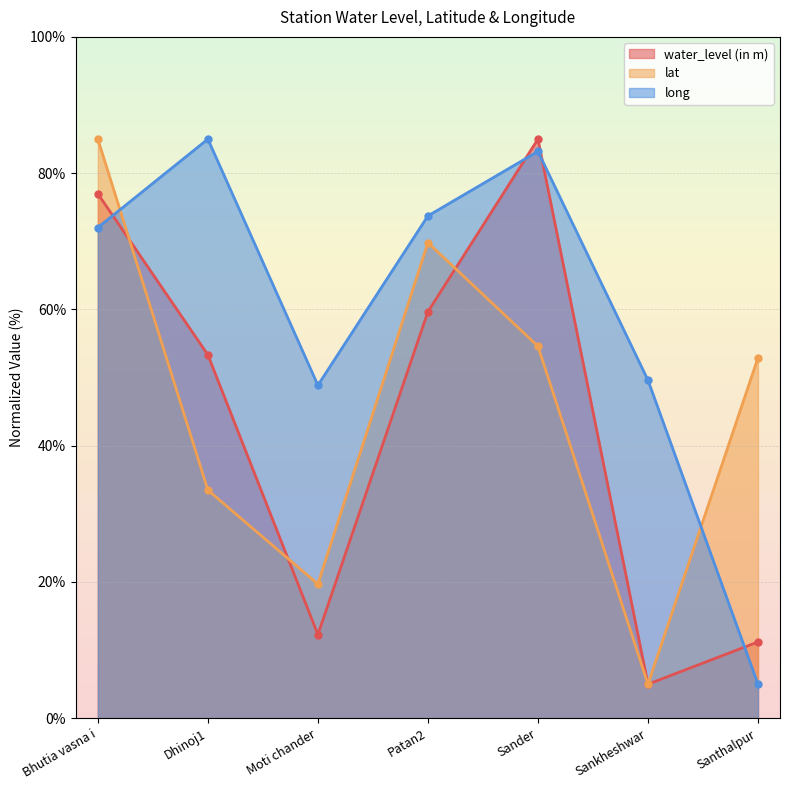

Which series has the largest total across all categories?

long